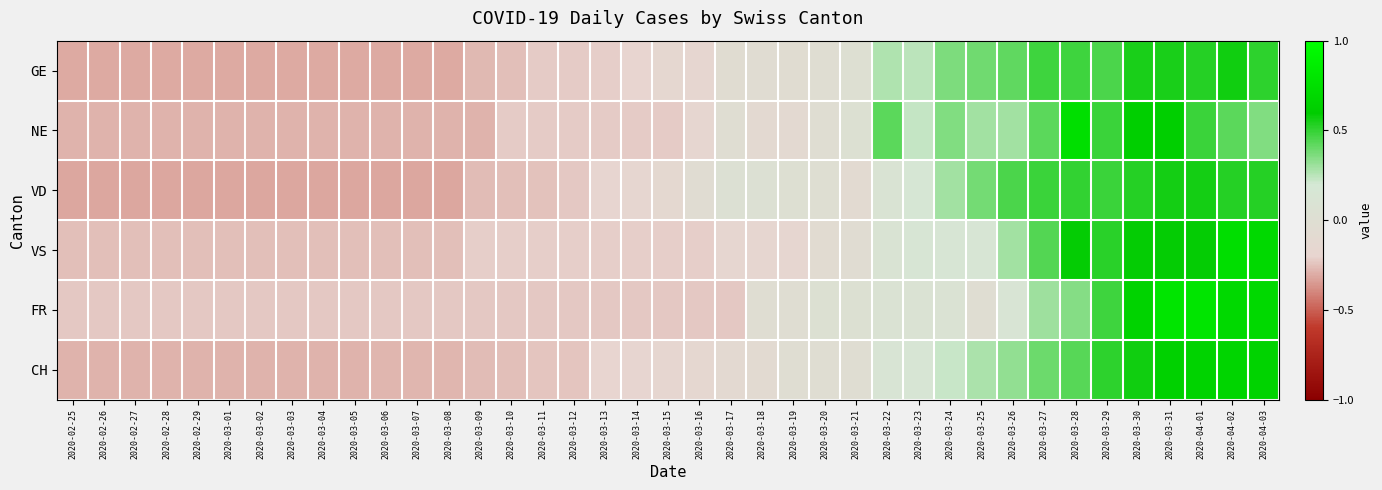

Reading left to right, extract all data points from this chart.

GE: 2020-02-25=-0.3	2020-02-26=-0.3	2020-02-27=-0.3	2020-02-28=-0.3	2020-02-29=-0.3	2020-03-01=-0.3	2020-03-02=-0.3	2020-03-03=-0.3	2020-03-04=-0.3	2020-03-05=-0.3	2020-03-06=-0.3	2020-03-07=-0.3	2020-03-08=-0.3	2020-03-09=-0.3	2020-03-10=-0.3	2020-03-11=-0.2	2020-03-12=-0.2	2020-03-13=-0.2	2020-03-14=-0.2	2020-03-15=-0.1	2020-03-16=-0.2	2020-03-17=-0.1	2020-03-18=-0.0	2020-03-19=-0.1	2020-03-20=-0.0	2020-03-21=0.0	2020-03-22=0.3	2020-03-23=0.2	2020-03-24=0.4	2020-03-25=0.4	2020-03-26=0.4	2020-03-27=0.5	2020-03-28=0.5	2020-03-29=0.5	2020-03-30=0.6	2020-03-31=0.6	2020-04-01=0.5	2020-04-02=0.6	2020-04-03=0.5
NE: 2020-02-25=-0.3	2020-02-26=-0.3	2020-02-27=-0.3	2020-02-28=-0.3	2020-02-29=-0.3	2020-03-01=-0.3	2020-03-02=-0.3	2020-03-03=-0.3	2020-03-04=-0.3	2020-03-05=-0.3	2020-03-06=-0.3	2020-03-07=-0.3	2020-03-08=-0.3	2020-03-09=-0.3	2020-03-10=-0.2	2020-03-11=-0.2	2020-03-12=-0.2	2020-03-13=-0.2	2020-03-14=-0.2	2020-03-15=-0.2	2020-03-16=-0.2	2020-03-17=-0.0	2020-03-18=-0.1	2020-03-19=-0.1	2020-03-20=-0.0	2020-03-21=0.0	2020-03-22=0.4	2020-03-23=0.2	2020-03-24=0.4	2020-03-25=0.3	2020-03-26=0.3	2020-03-27=0.4	2020-03-28=0.7	2020-03-29=0.5	2020-03-30=0.6	2020-03-31=0.6	2020-04-01=0.5	2020-04-02=0.4	2020-04-03=0.4
VD: 2020-02-25=-0.3	2020-02-26=-0.3	2020-02-27=-0.3	2020-02-28=-0.3	2020-02-29=-0.3	2020-03-01=-0.3	2020-03-02=-0.3	2020-03-03=-0.3	2020-03-04=-0.3	2020-03-05=-0.3	2020-03-06=-0.3	2020-03-07=-0.3	2020-03-08=-0.3	2020-03-09=-0.3	2020-03-10=-0.3	2020-03-11=-0.2	2020-03-12=-0.2	2020-03-13=-0.2	2020-03-14=-0.2	2020-03-15=-0.1	2020-03-16=-0.0	2020-03-17=0.1	2020-03-18=0.0	2020-03-19=0.0	2020-03-20=-0.0	2020-03-21=-0.1	2020-03-22=0.1	2020-03-23=0.2	2020-03-24=0.3	2020-03-25=0.4	2020-03-26=0.5	2020-03-27=0.5	2020-03-28=0.5	2020-03-29=0.5	2020-03-30=0.5	2020-03-31=0.6	2020-04-01=0.6	2020-04-02=0.5	2020-04-03=0.5
VS: 2020-02-25=-0.3	2020-02-26=-0.3	2020-02-27=-0.3	2020-02-28=-0.3	2020-02-29=-0.3	2020-03-01=-0.3	2020-03-02=-0.3	2020-03-03=-0.3	2020-03-04=-0.3	2020-03-05=-0.3	2020-03-06=-0.3	2020-03-07=-0.3	2020-03-08=-0.3	2020-03-09=-0.2	2020-03-10=-0.2	2020-03-11=-0.2	2020-03-12=-0.2	2020-03-13=-0.2	2020-03-14=-0.2	2020-03-15=-0.2	2020-03-16=-0.2	2020-03-17=-0.2	2020-03-18=-0.2	2020-03-19=-0.2	2020-03-20=-0.1	2020-03-21=-0.0	2020-03-22=0.1	2020-03-23=0.2	2020-03-24=0.2	2020-03-25=0.2	2020-03-26=0.3	2020-03-27=0.4	2020-03-28=0.6	2020-03-29=0.5	2020-03-30=0.6	2020-03-31=0.6	2020-04-01=0.6	2020-04-02=0.7	2020-04-03=0.7
FR: 2020-02-25=-0.2	2020-02-26=-0.2	2020-02-27=-0.2	2020-02-28=-0.2	2020-02-29=-0.2	2020-03-01=-0.2	2020-03-02=-0.2	2020-03-03=-0.2	2020-03-04=-0.2	2020-03-05=-0.2	2020-03-06=-0.2	2020-03-07=-0.2	2020-03-08=-0.2	2020-03-09=-0.2	2020-03-10=-0.2	2020-03-11=-0.2	2020-03-12=-0.2	2020-03-13=-0.2	2020-03-14=-0.2	2020-03-15=-0.2	2020-03-16=-0.2	2020-03-17=-0.2	2020-03-18=-0.0	2020-03-19=-0.0	2020-03-20=0.0	2020-03-21=0.0	2020-03-22=0.1	2020-03-23=0.1	2020-03-24=0.1	2020-03-25=-0.0	2020-03-26=0.1	2020-03-27=0.3	2020-03-28=0.3	2020-03-29=0.5	2020-03-30=0.7	2020-03-31=0.8	2020-04-01=0.8	2020-04-02=0.7	2020-04-03=0.7
CH: 2020-02-25=-0.3	2020-02-26=-0.3	2020-02-27=-0.3	2020-02-28=-0.3	2020-02-29=-0.3	2020-03-01=-0.3	2020-03-02=-0.3	2020-03-03=-0.3	2020-03-04=-0.3	2020-03-05=-0.3	2020-03-06=-0.3	2020-03-07=-0.3	2020-03-08=-0.3	2020-03-09=-0.3	2020-03-10=-0.3	2020-03-11=-0.2	2020-03-12=-0.2	2020-03-13=-0.2	2020-03-14=-0.2	2020-03-15=-0.2	2020-03-16=-0.1	2020-03-17=-0.1	2020-03-18=-0.1	2020-03-19=-0.0	2020-03-20=-0.0	2020-03-21=-0.0	2020-03-22=0.1	2020-03-23=0.1	2020-03-24=0.2	2020-03-25=0.3	2020-03-26=0.3	2020-03-27=0.4	2020-03-28=0.4	2020-03-29=0.5	2020-03-30=0.6	2020-03-31=0.6	2020-04-01=0.6	2020-04-02=0.7	2020-04-03=0.7